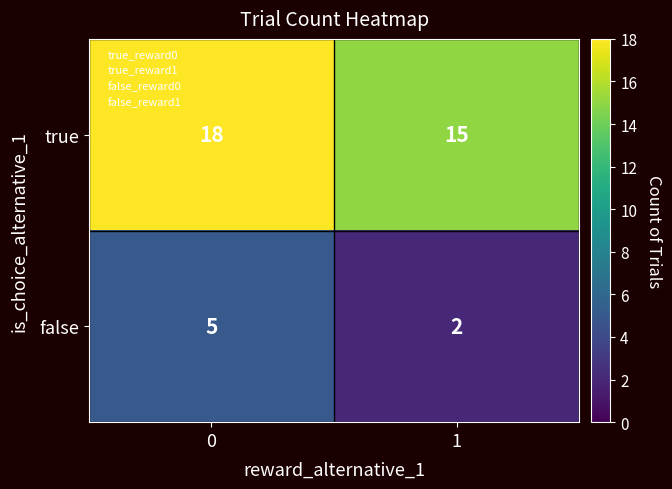

Which category has the lowest value across all series?

1